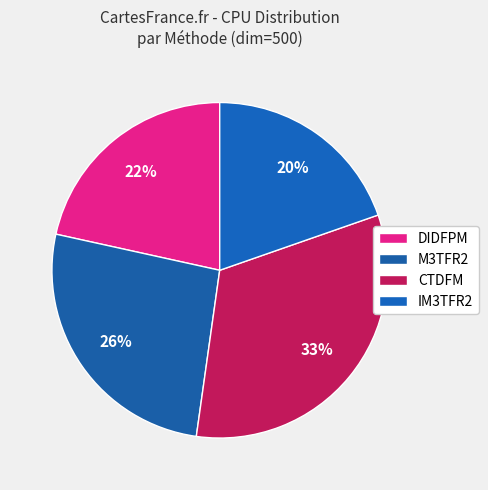

Is DIDFPM the majority of the pie?

No